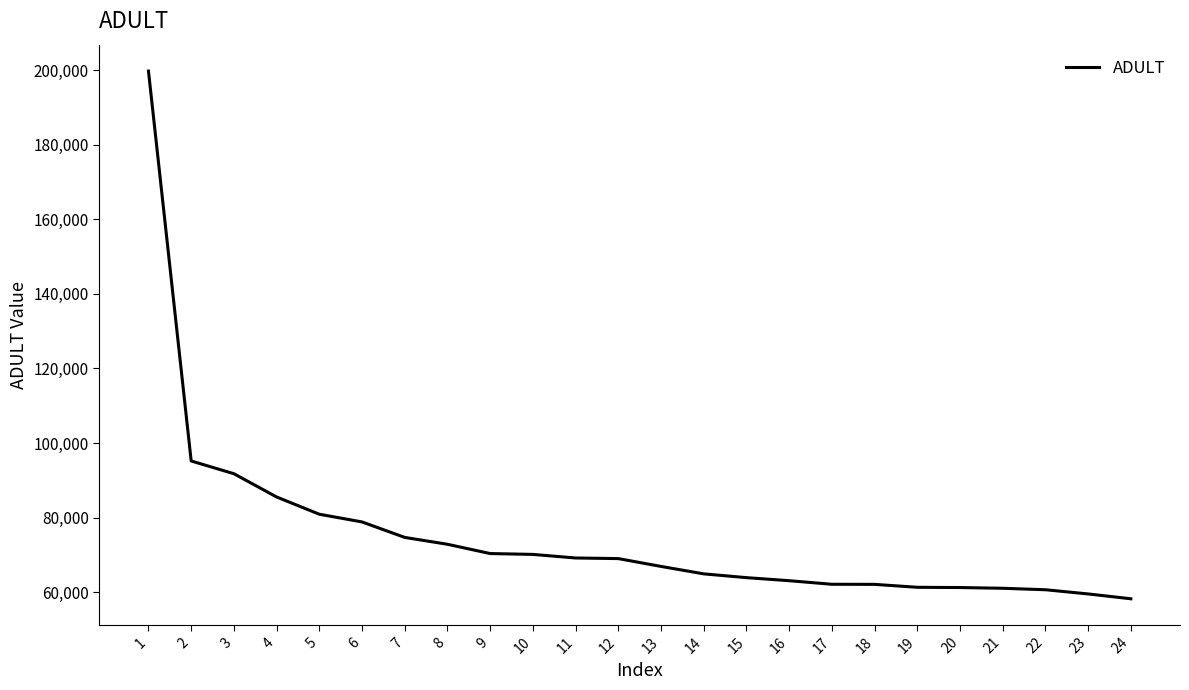

What is the sum of the values at 18 and 16?

125155.8